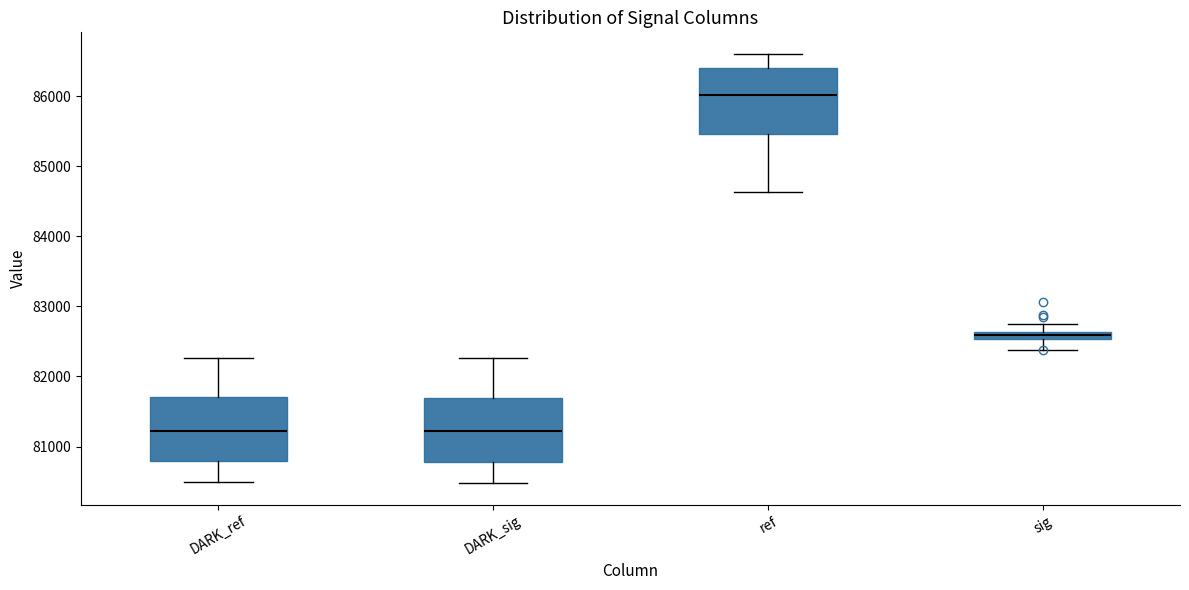

Where does the median line of the box for DARK_sig sit on the y-axis? The values are not printed on the chart, so give them approximately, as read against the axis.

81200